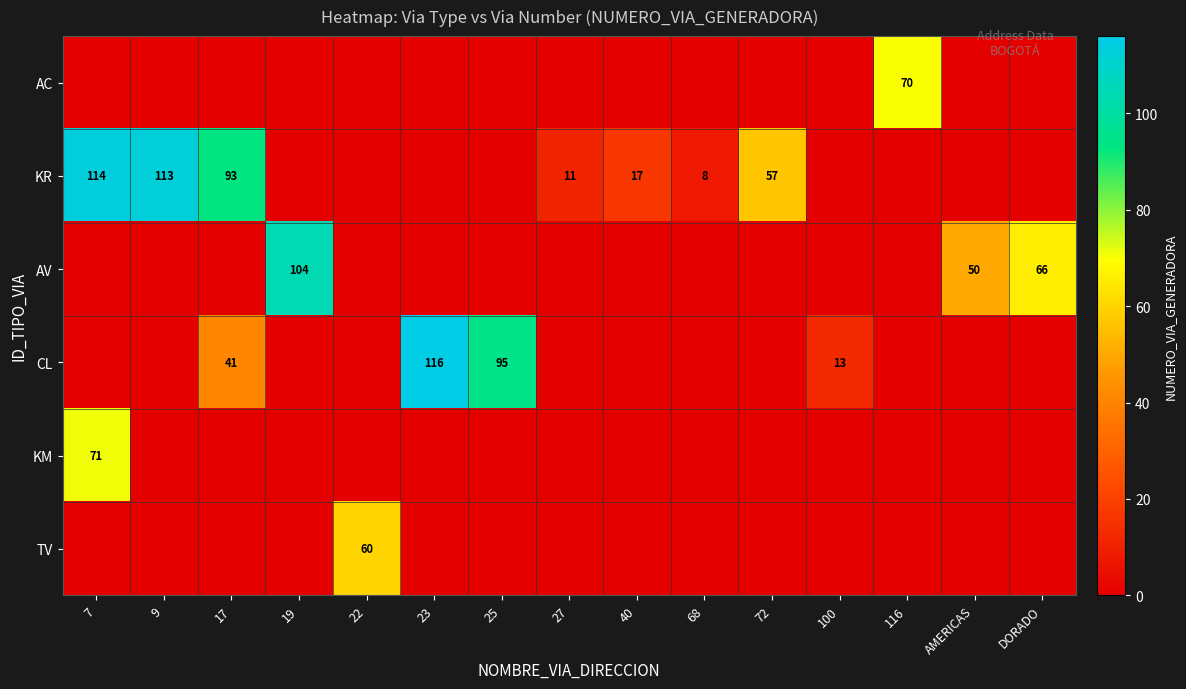

The value of KR at 27 is 15. True or false?

False